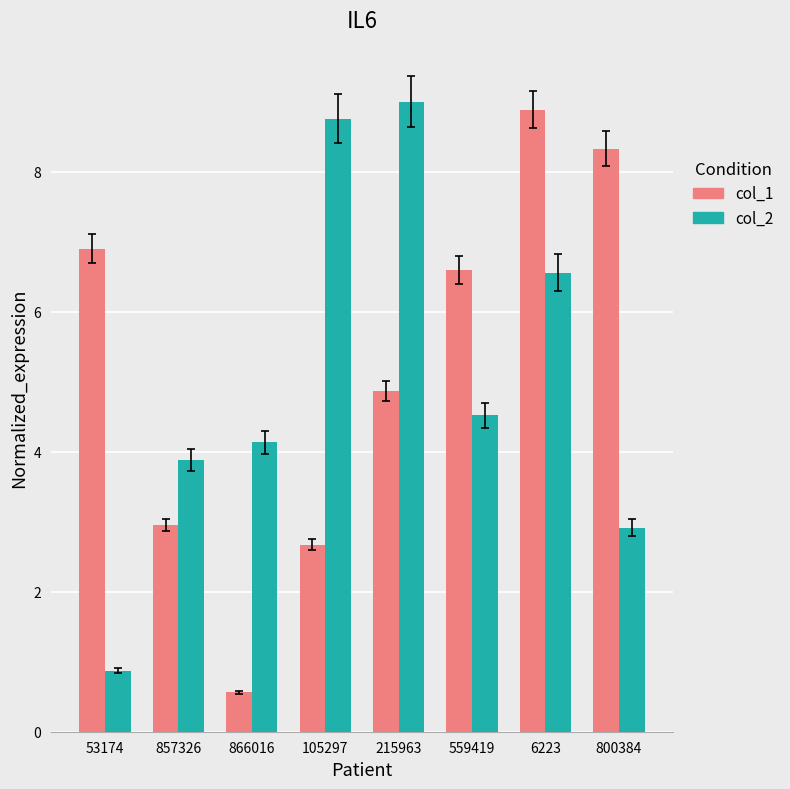

Reading left to right, list all the values displayed in this chart.

col_1: 6.9	3.0	0.6	2.7	4.9	6.6	8.9	8.3
col_2: 0.9	3.9	4.1	8.8	9.0	4.5	6.6	2.9